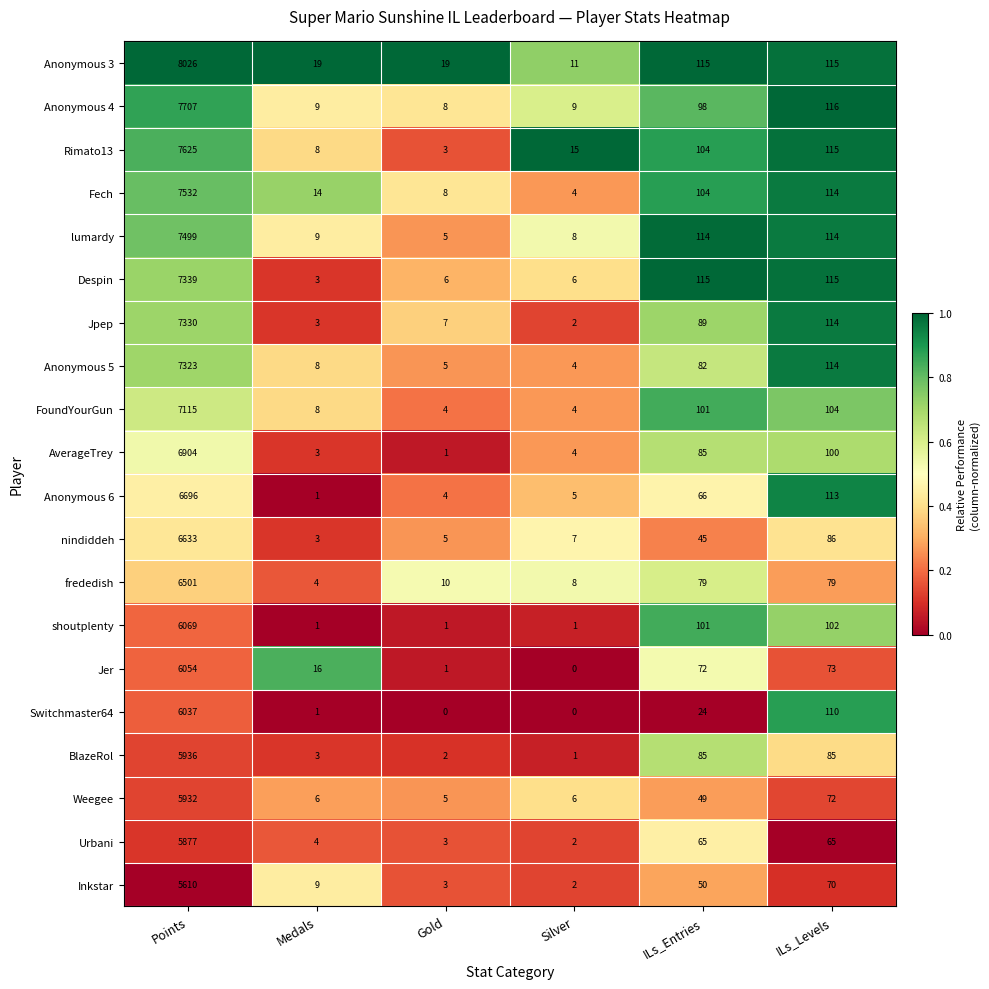

What is the total value across all series at ILs_Levels?

1976